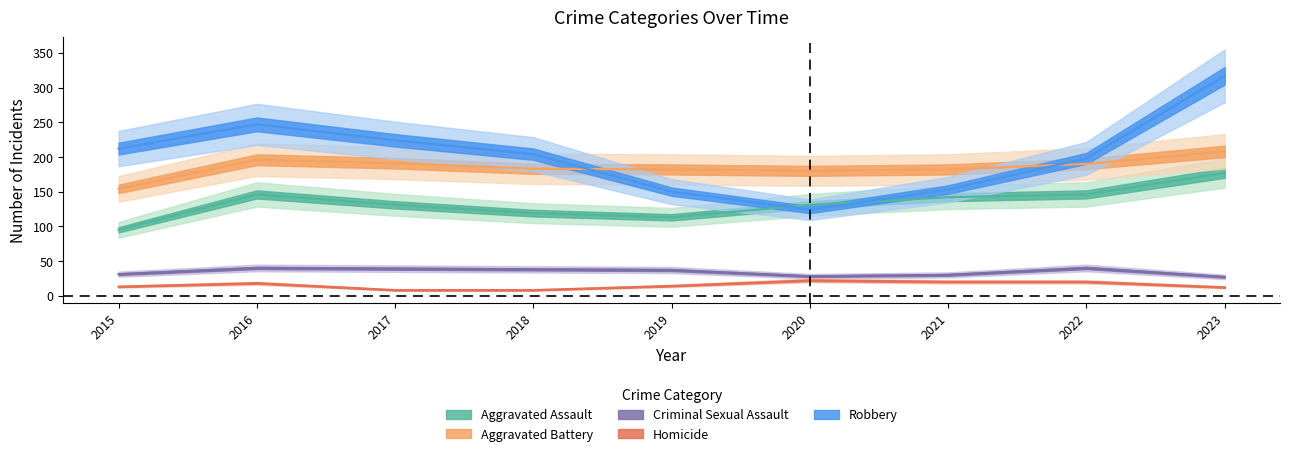

At 2023, list the series in order from smallest to largest.

Homicide, Criminal Sexual Assault, Aggravated Assault, Aggravated Battery, Robbery